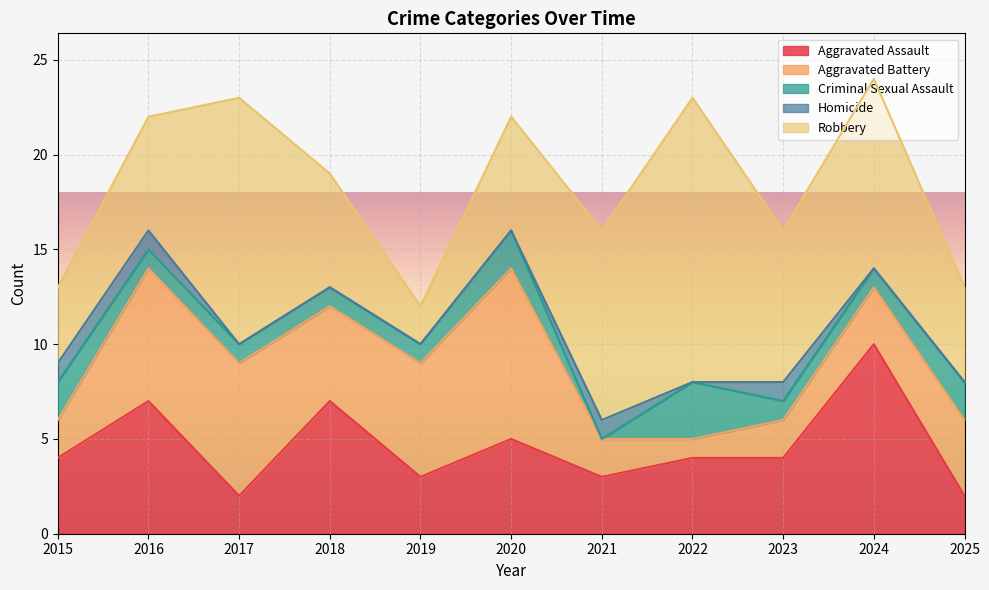

What are all the series names shown in the legend?

Aggravated Assault, Aggravated Battery, Criminal Sexual Assault, Homicide, Robbery